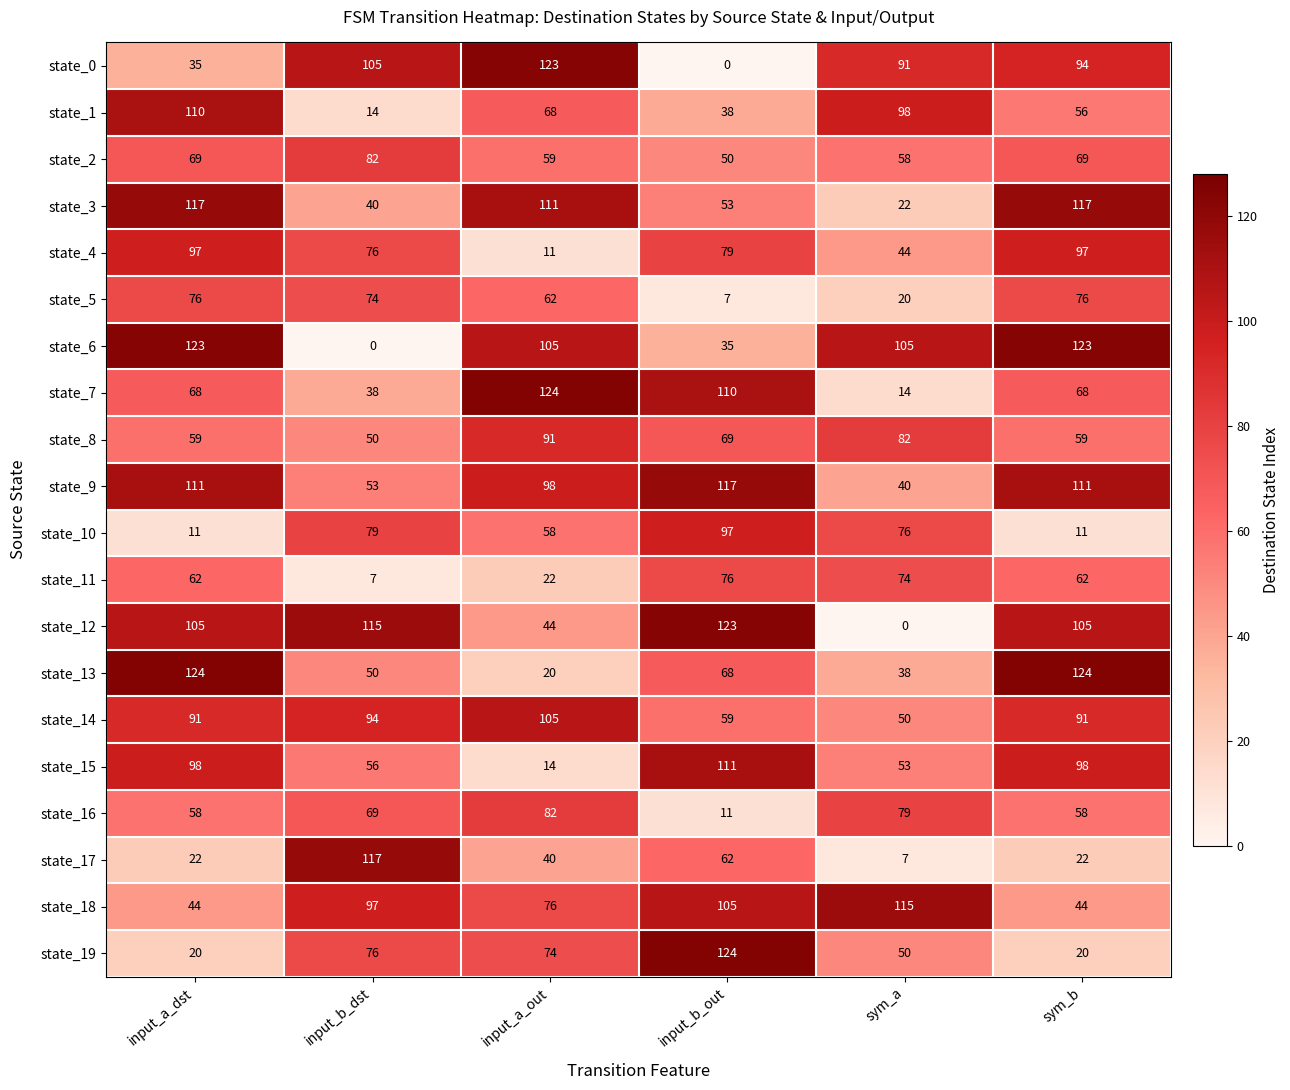

The state_14 series shows 91 at sym_b. True or false?

True